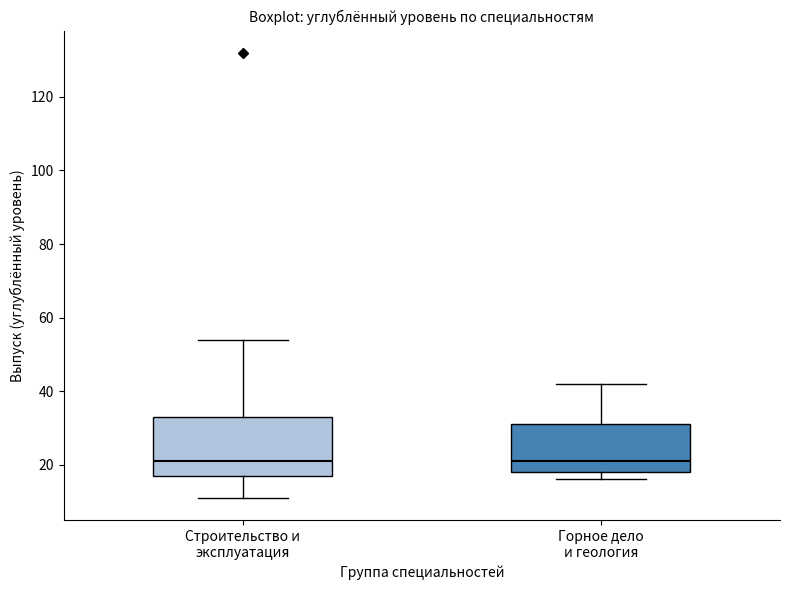

Comparing the boxes themselves (not the whiskers), which one is the tallest?

Строительство и эксплуатация